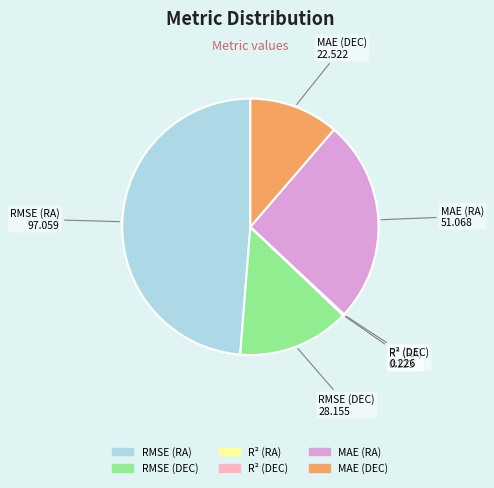

Approximately how many times larger is the value at MAE (DEC) compared to MAE (RA)?

0.4